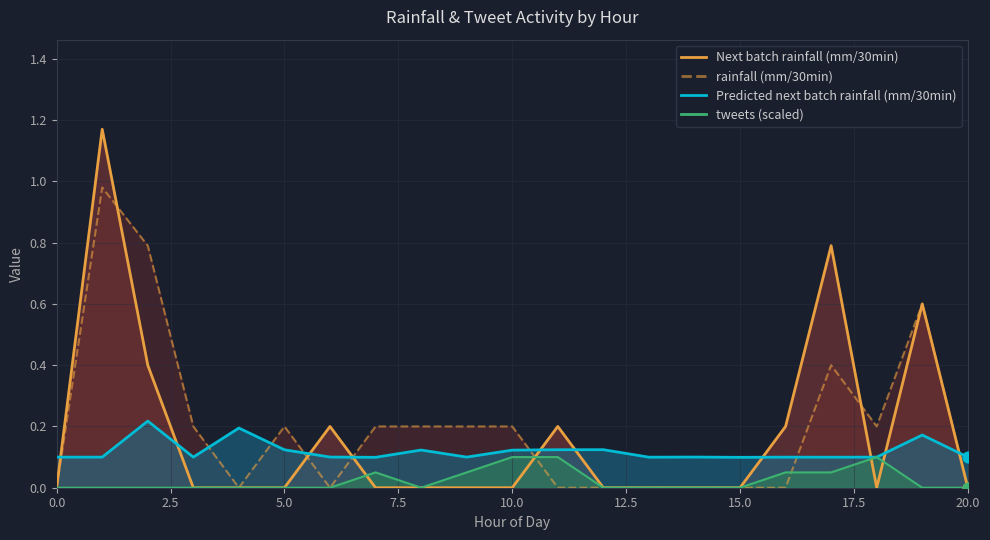

At how many categories does at least one series exceed 0?

21